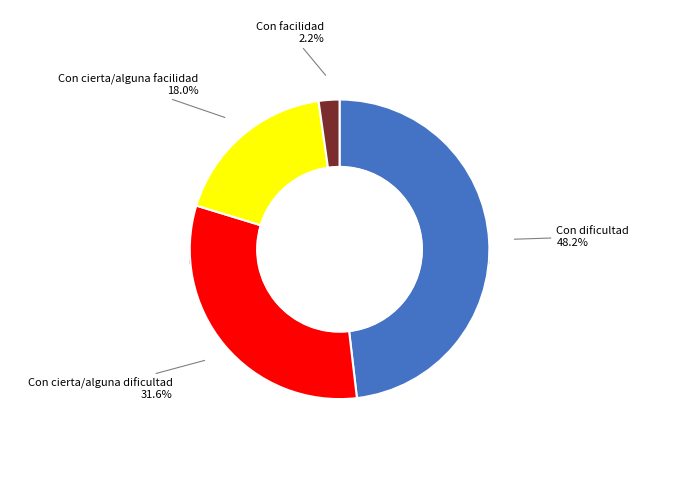

Which slice is the smallest?

Con facilidad